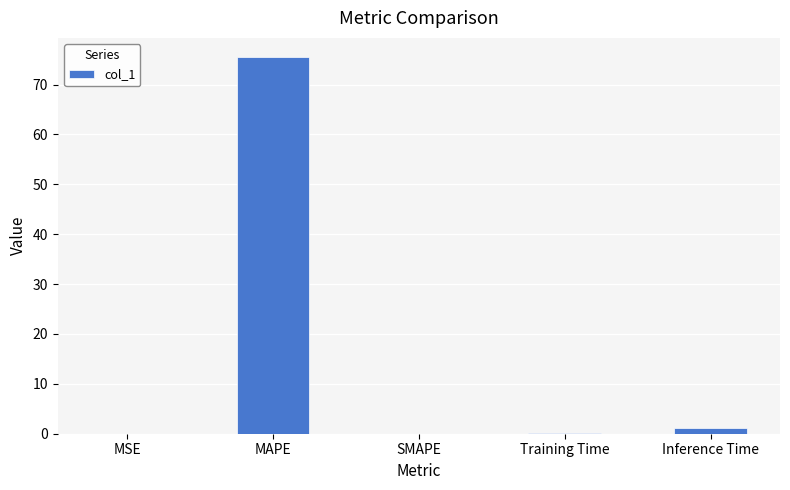

Between SMAPE and Inference Time, which is larger?

Inference Time